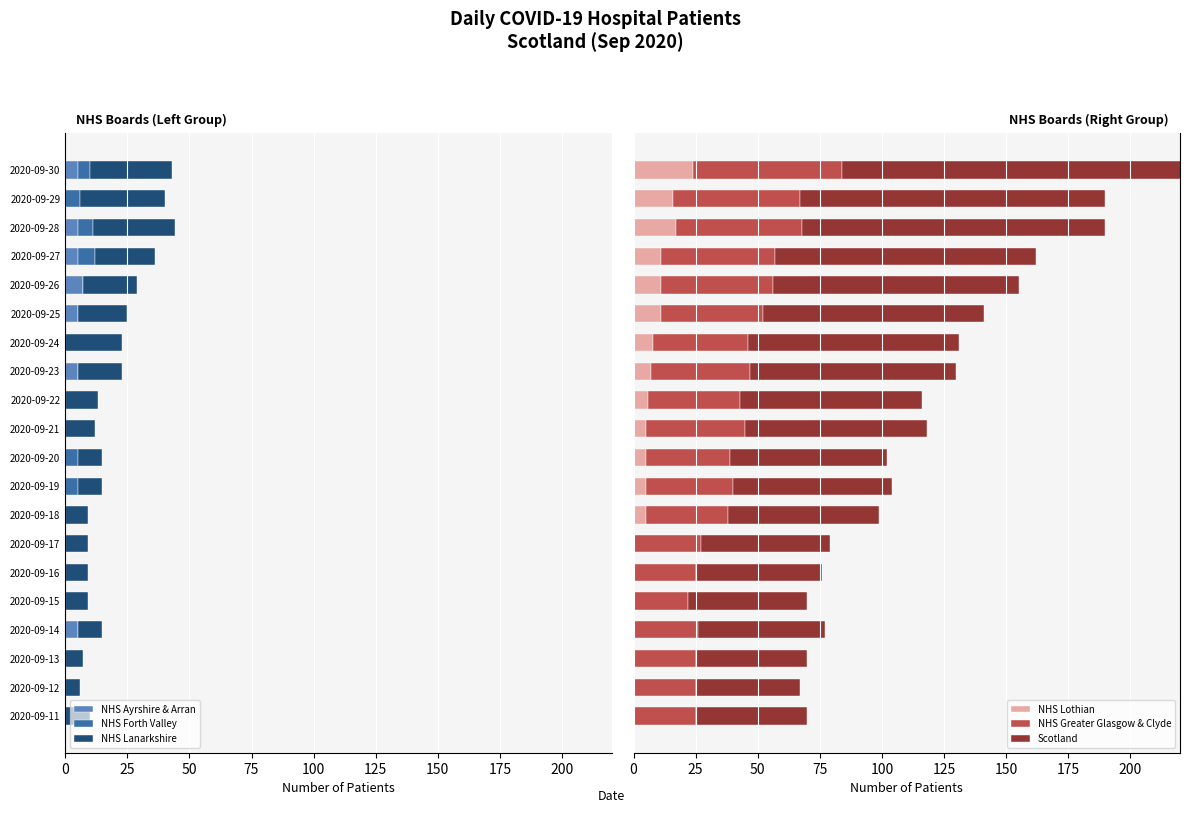

What is the difference between the maximum and second lowest values in the NHS Lothian series?

24